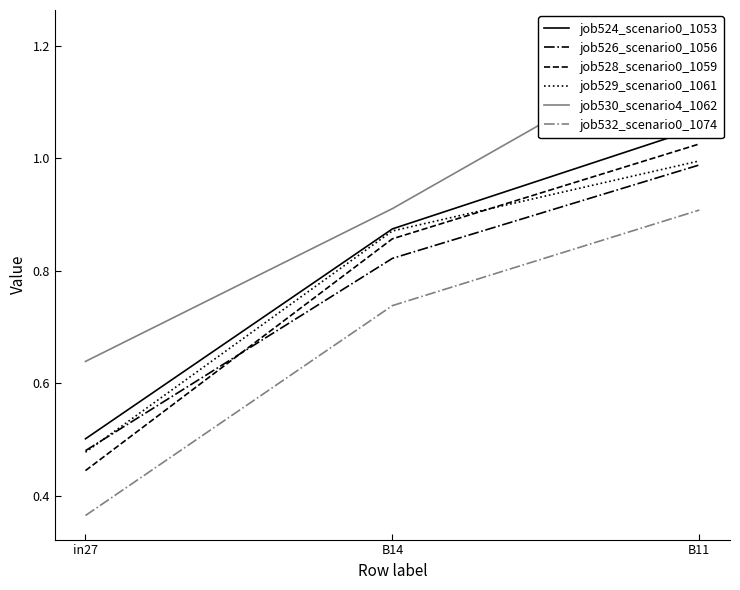

Where is job530_scenario4_1062 nearest to the value 0?

in27